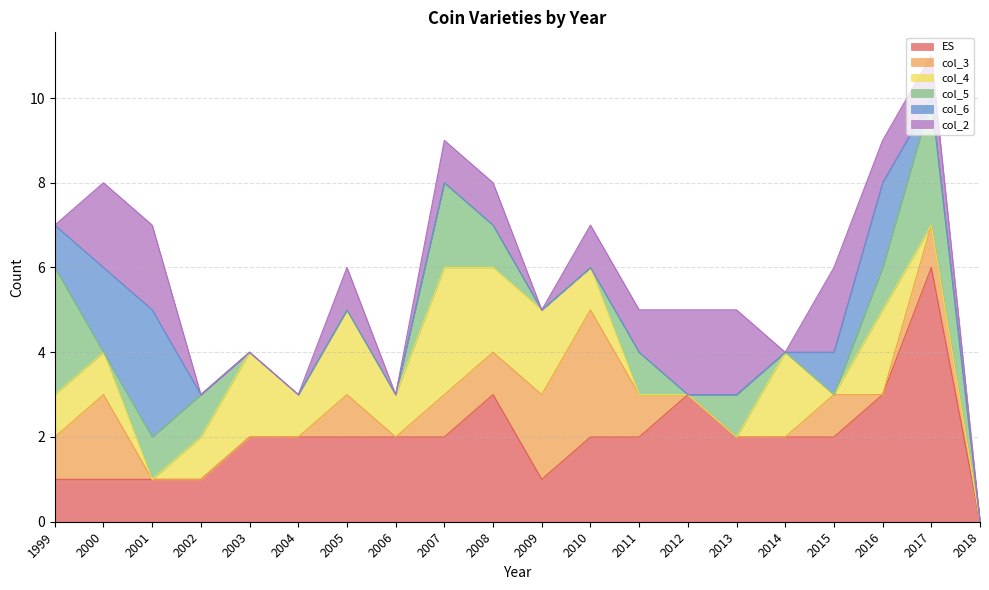

At which label does col_3 reach its peak?

2010